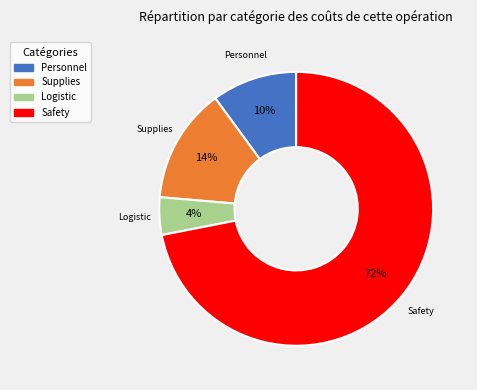

How many slices are in this pie chart?

4